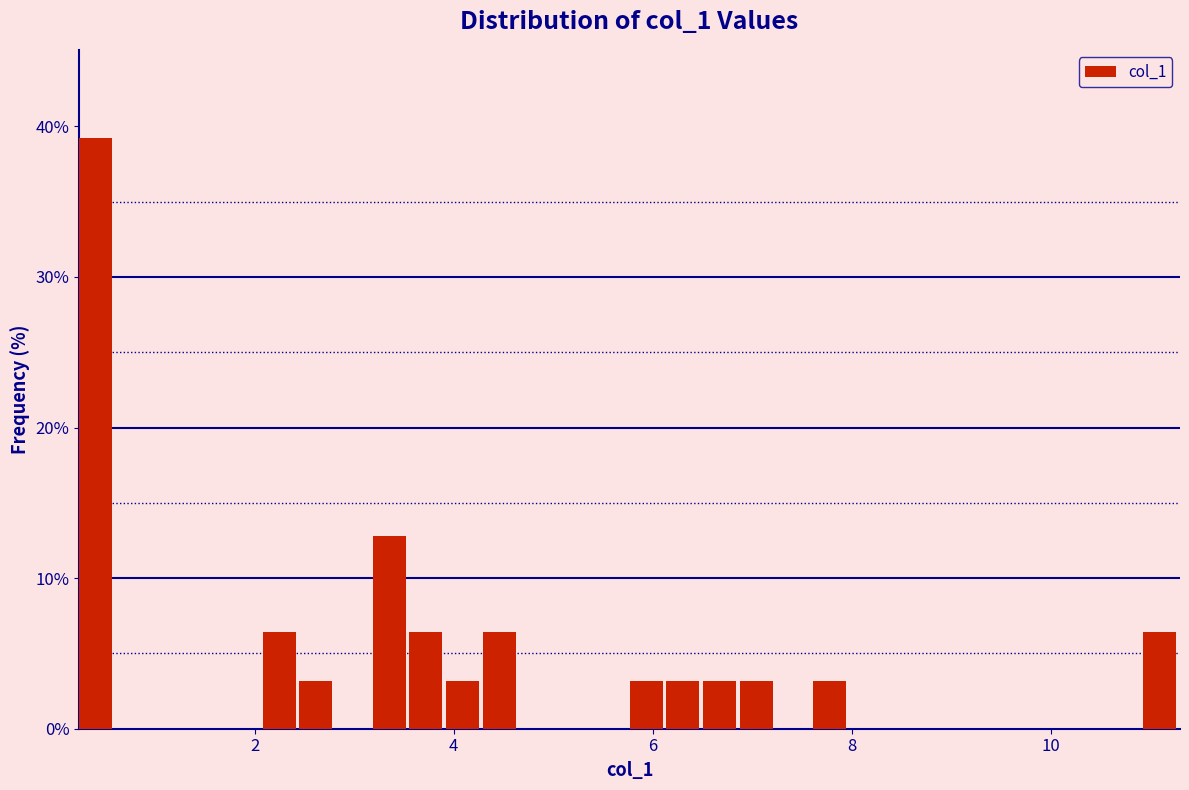

Read against the x-axis, roughly where is the centre of the tallest bar?

0.4